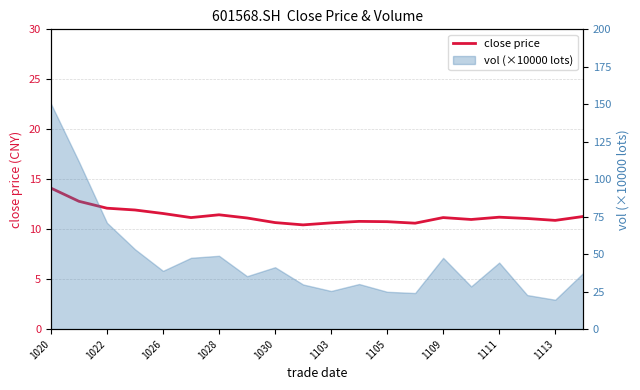

True or false: there are more than 0 points higher than both neighbors.

True